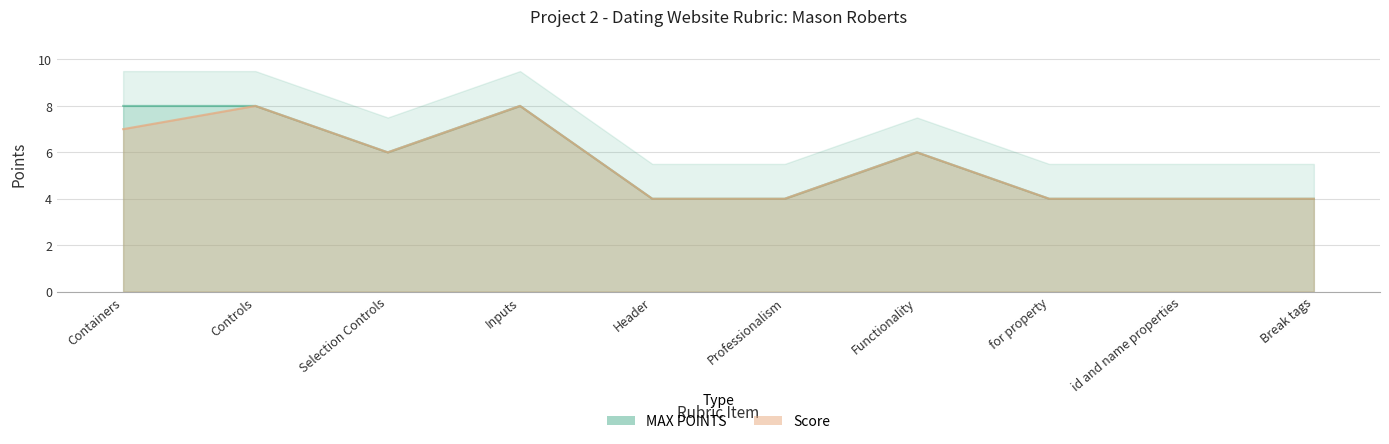

Which series has the widest spread of values?

MAX POINTS